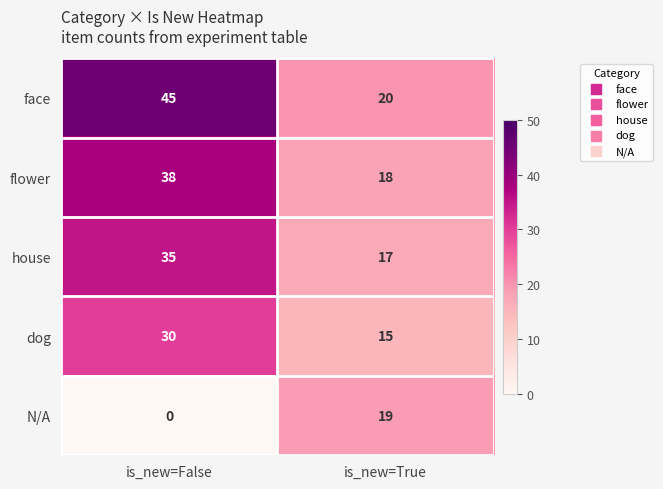

Reading left to right, what are all the values shown in this chart?

face: is_new=False=45	is_new=True=20
flower: is_new=False=38	is_new=True=18
house: is_new=False=35	is_new=True=17
dog: is_new=False=30	is_new=True=15
N/A: is_new=False=0	is_new=True=19